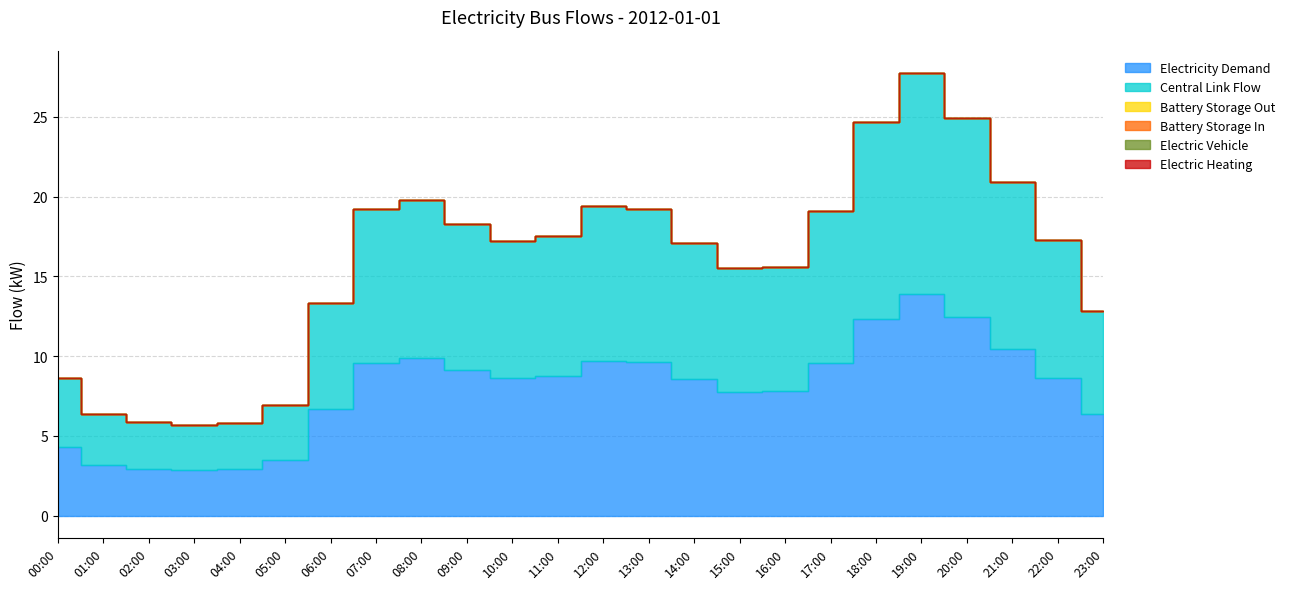

Is it true that electricity_demand equals 2.9 at 02:00?

True